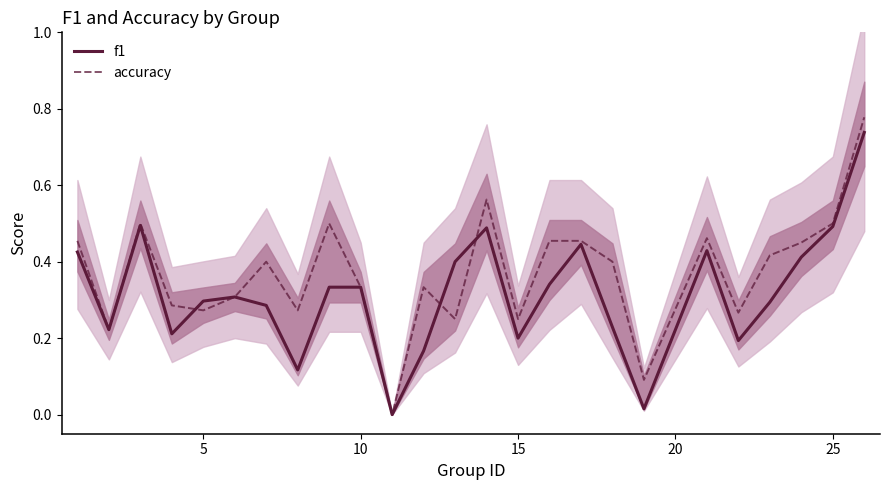

List the series in order of their peak value, lowest first.

f1, accuracy